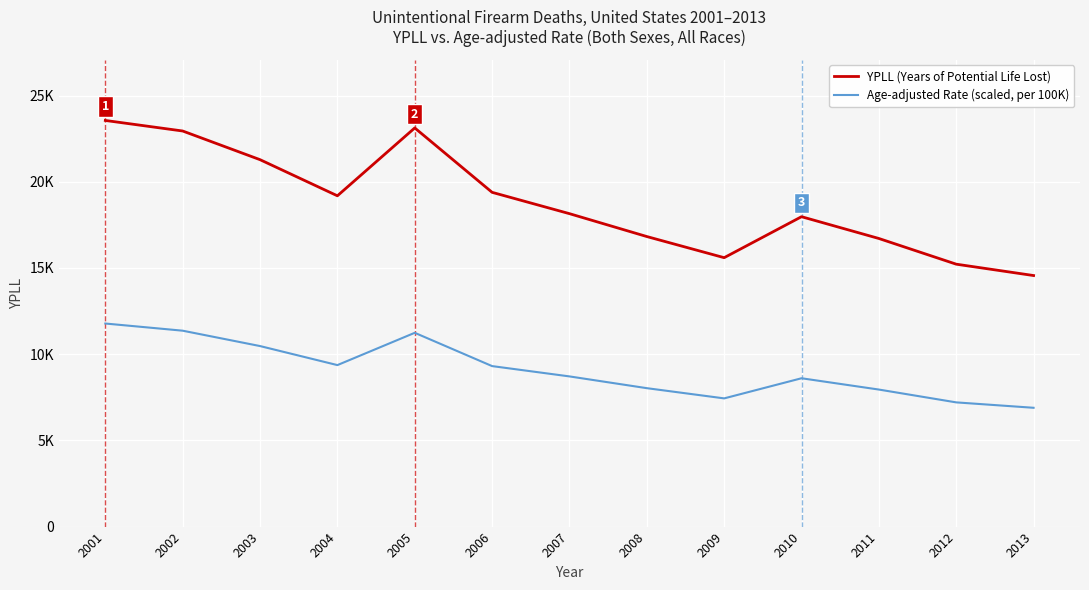

What are all the series names shown in the legend?

YPLL (Years of Potential Life Lost), Age-adjusted Rate (scaled, per 100K)